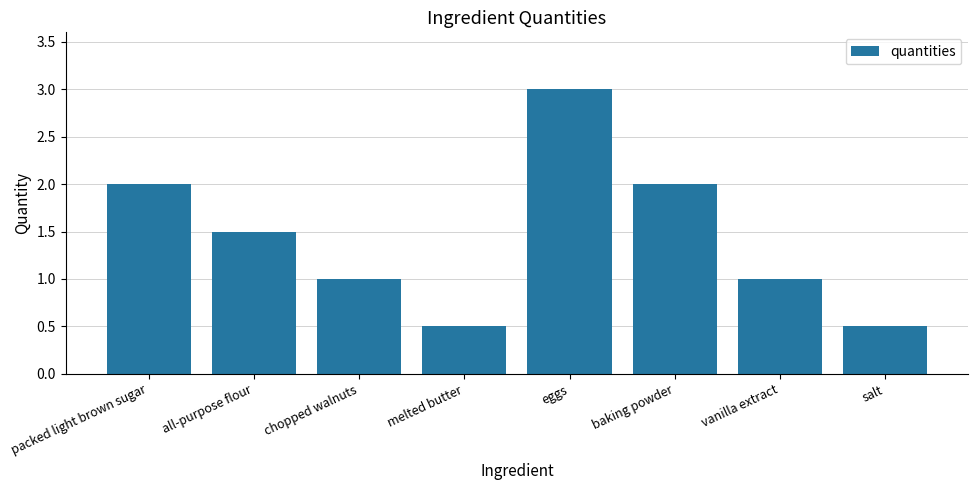

The chart shows a value of 0.5 at salt. True or false?

True